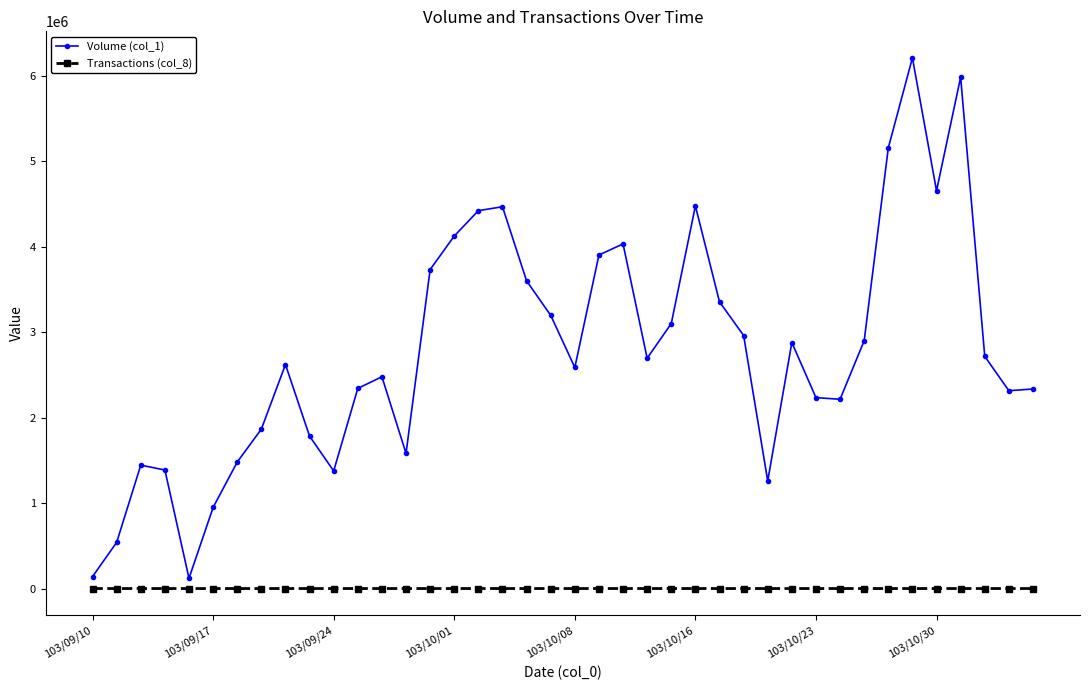

Which series has the widest spread of values?

Volume (col_1)